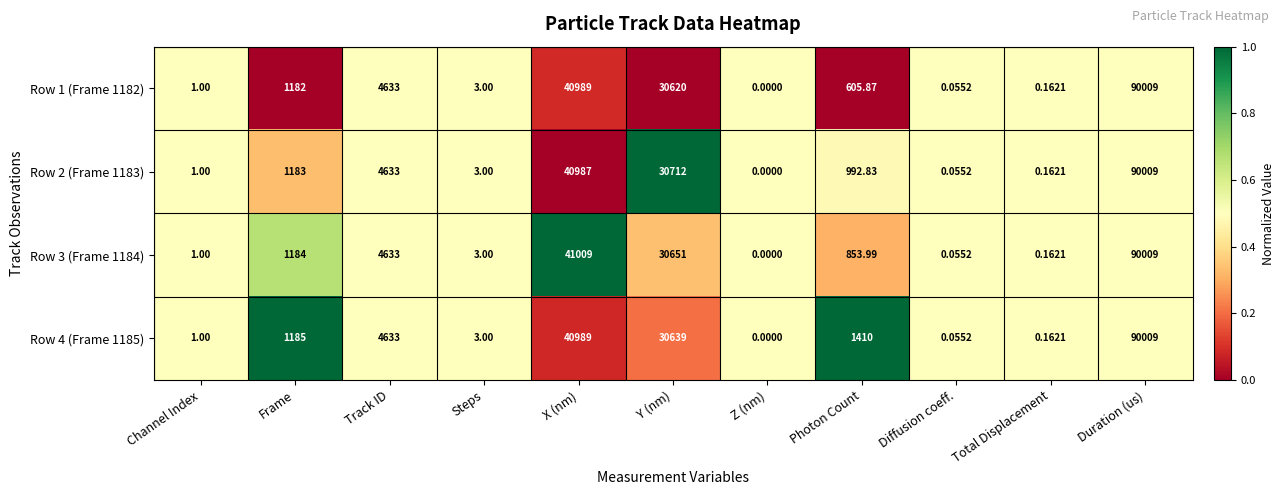

At which label is Row 2 (Frame 1183) closest to 45004?

X (nm)